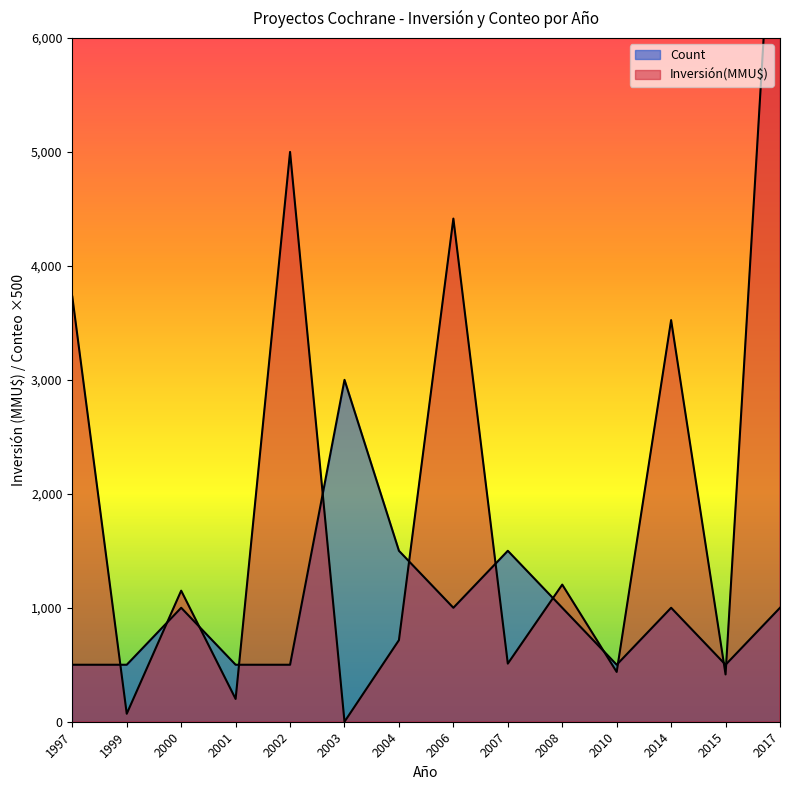

Which has a higher value, 2006 or 2002?

2006